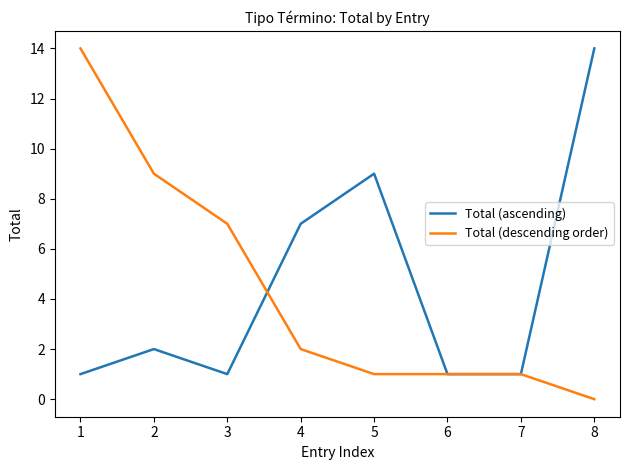

Which series changed the most between 2 and 3?

Total (descending order)